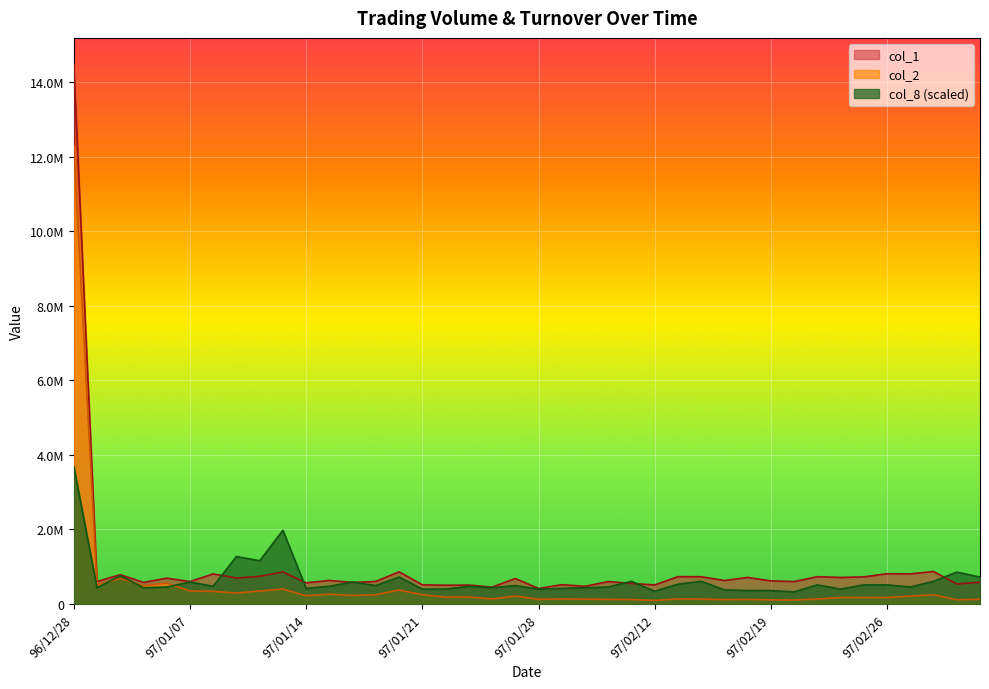

The value of col_8 at 97/01/16 is 589577.8. True or false?

True